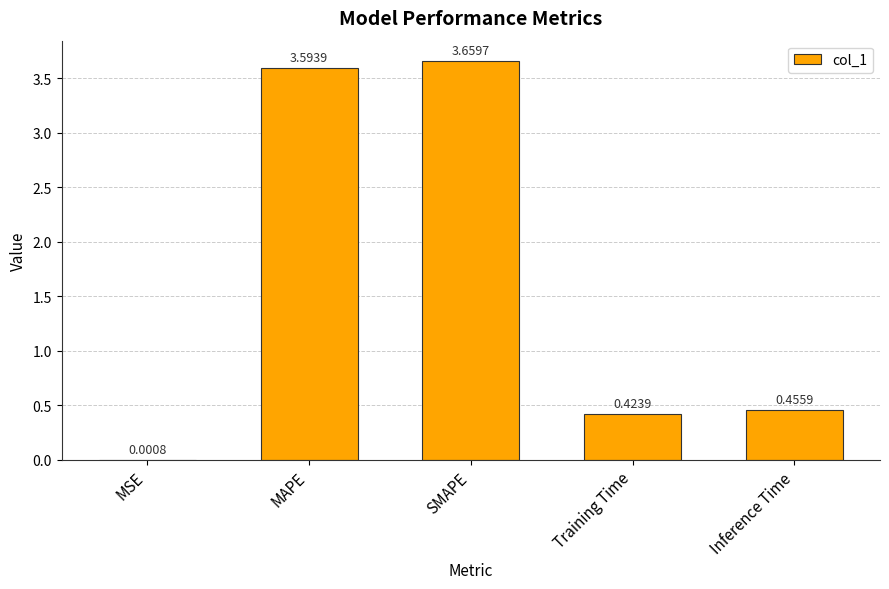

What is the difference between the values at MAPE and SMAPE?

0.1